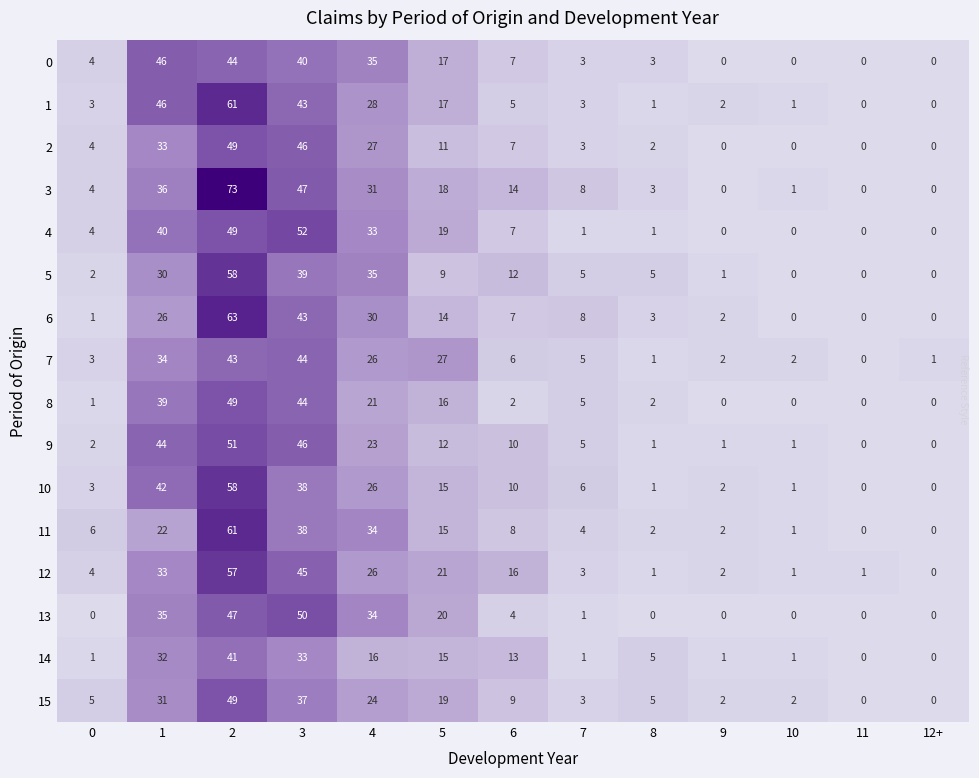

Which series has the largest range (max minus min)?

3